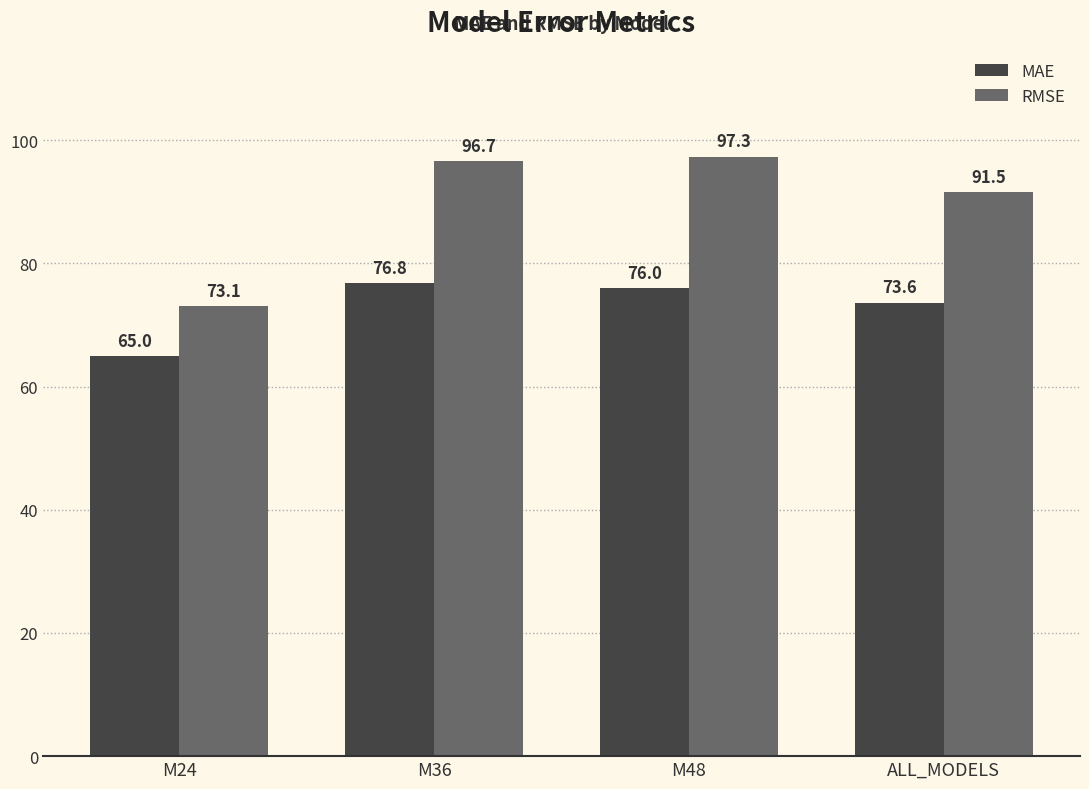

Which category has the lowest value in the MAE series?

M24